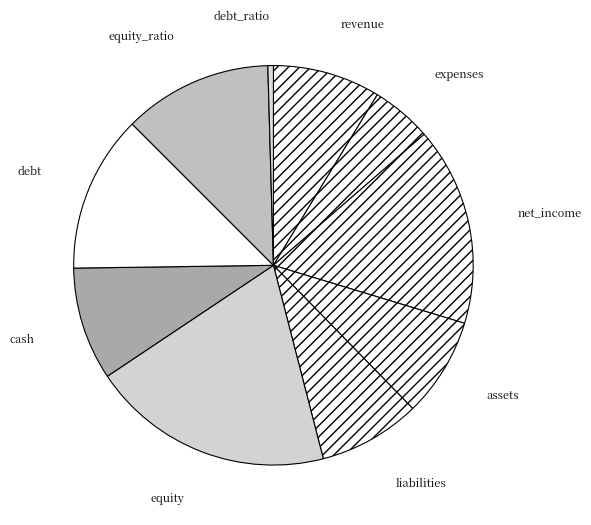

Do assets and net_income together represent more than half of the pie?

No